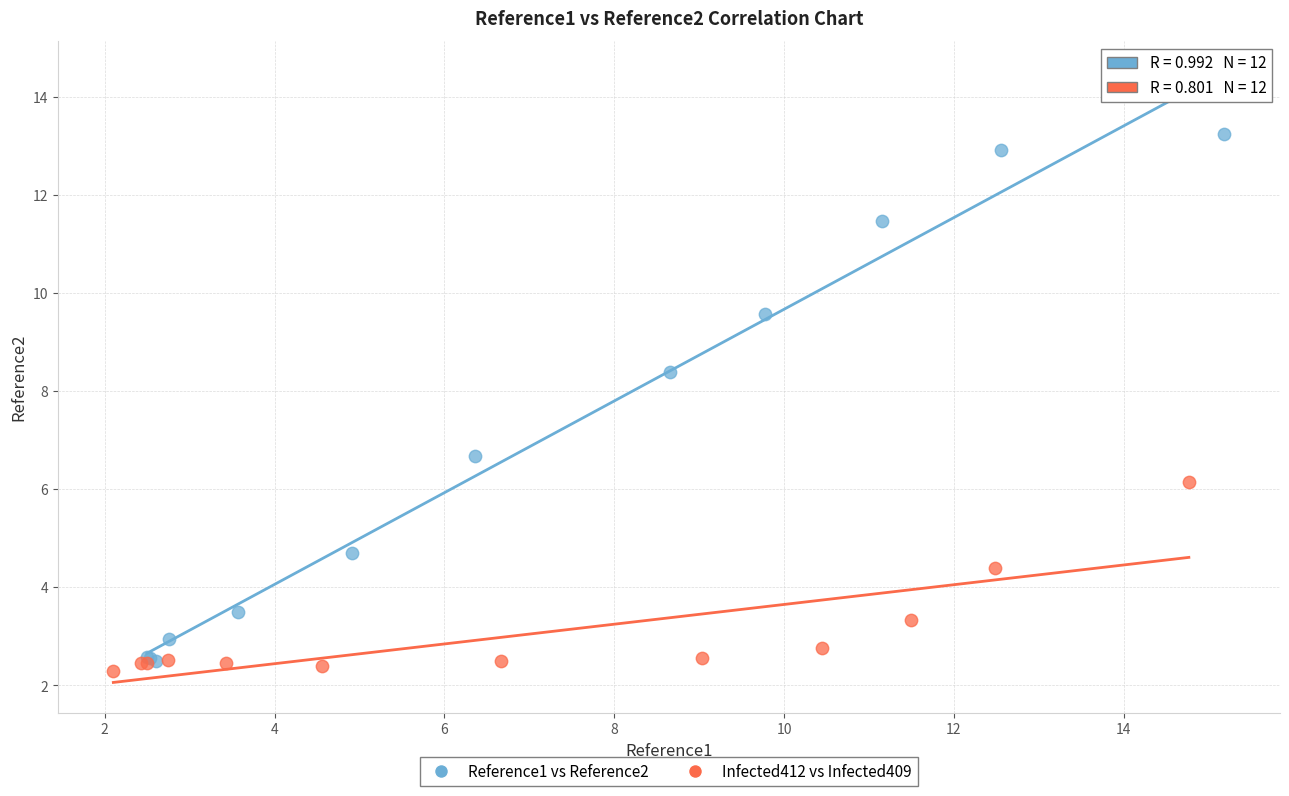

What are all the series names shown in the legend?

Reference1 vs Reference2, Infected412 vs Infected409